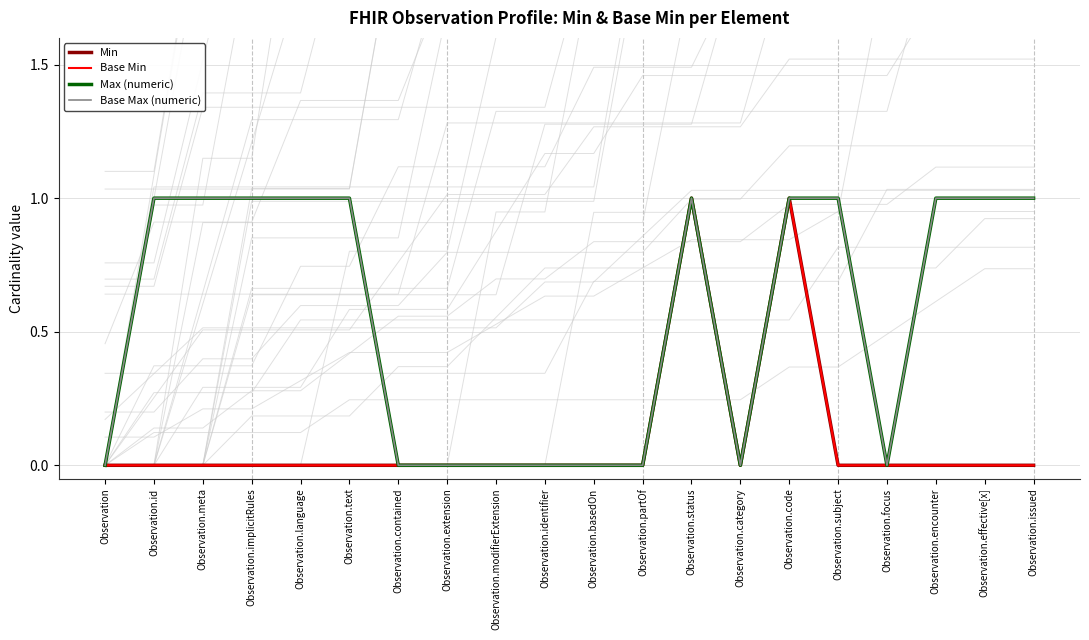

True or false: Min and Base Min intersect in this chart.

False